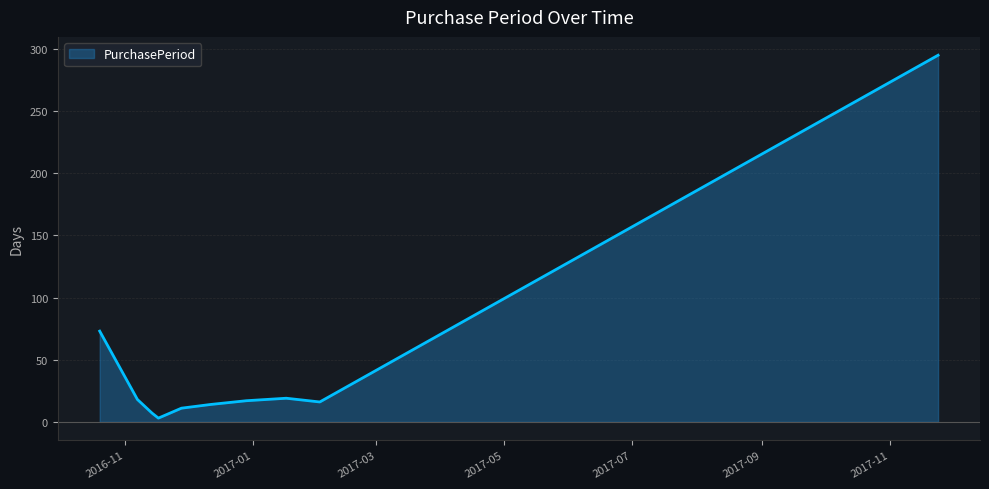

What is the maximum value shown in the chart?

295